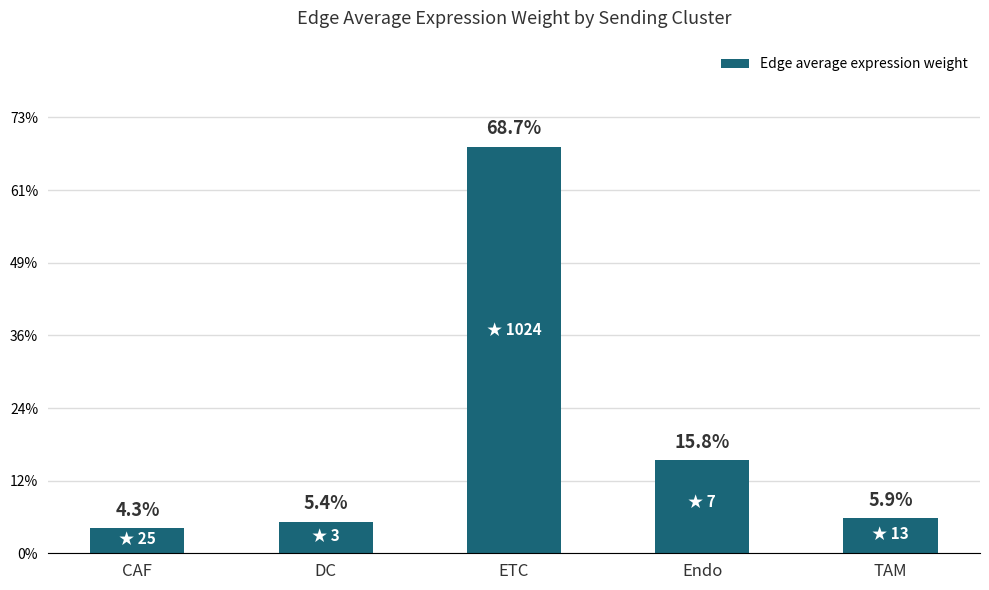

How many series are shown in this chart?

1